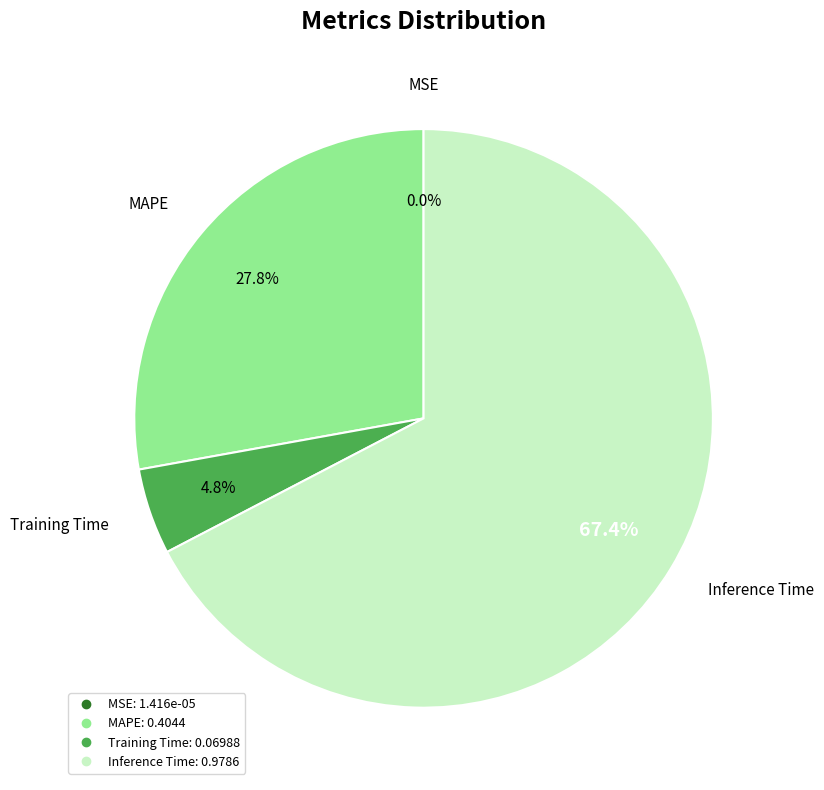

Is there any slice that represents more than half of the pie?

Yes